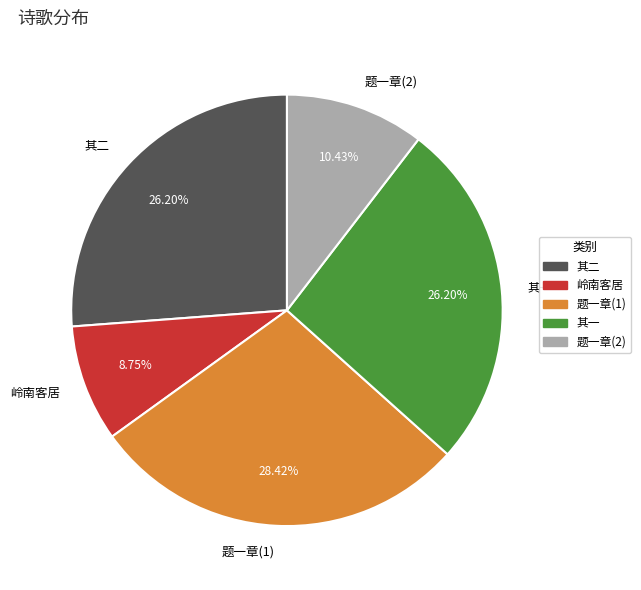

Is there a majority slice in this chart?

No